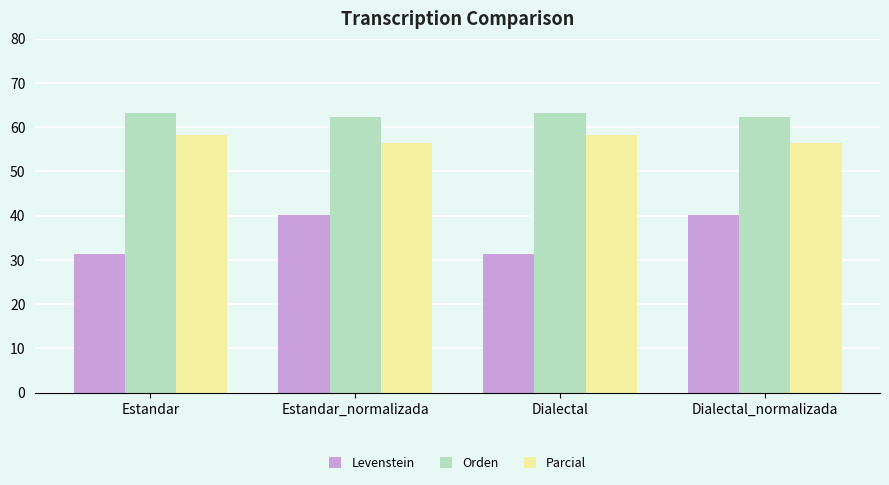

What is the label of the 4th bar from the left?

Dialectal_normalizada